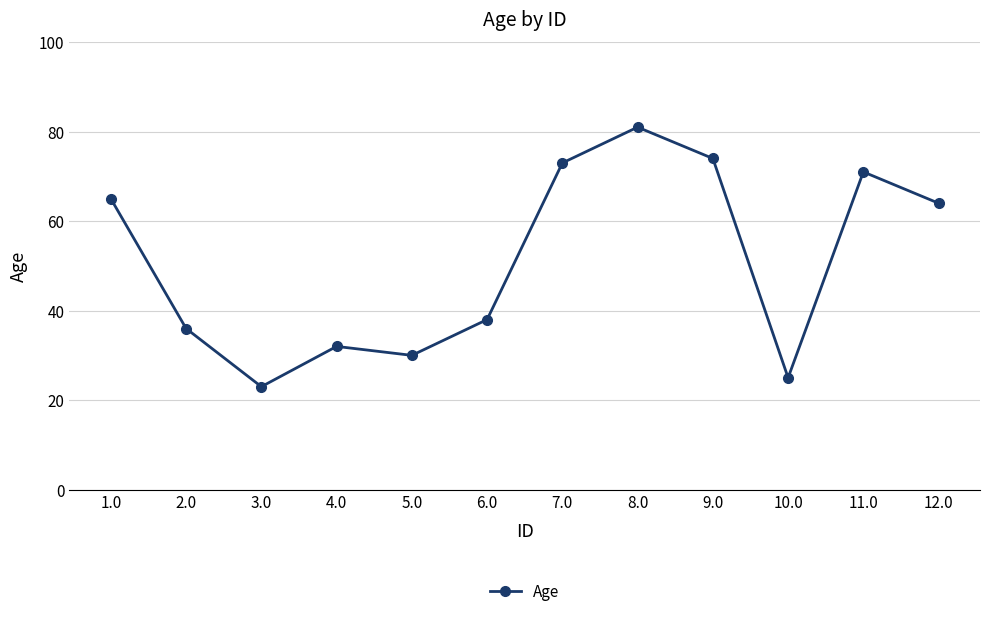

The value at 7.0 is 73. True or false?

True